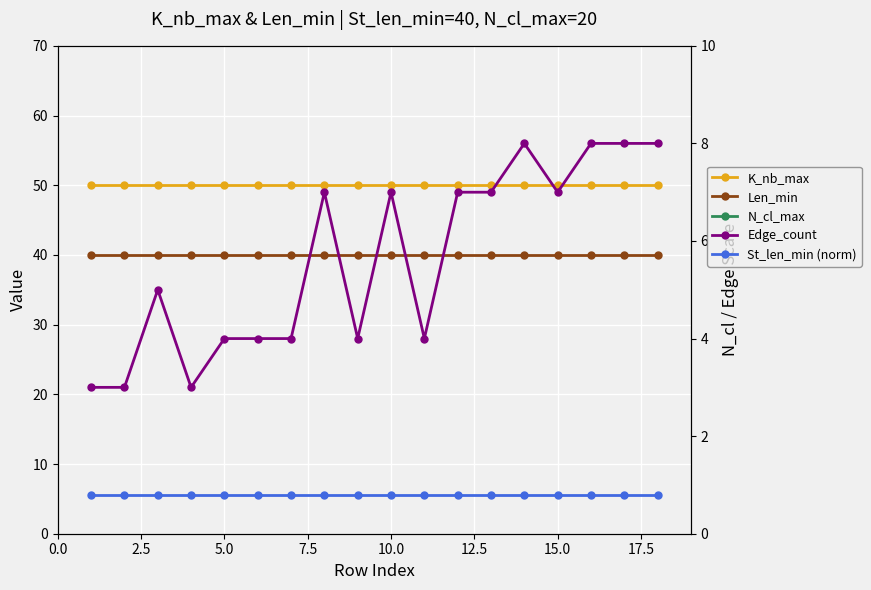

The K_nb_max series shows 50.0 at 15.0. True or false?

True